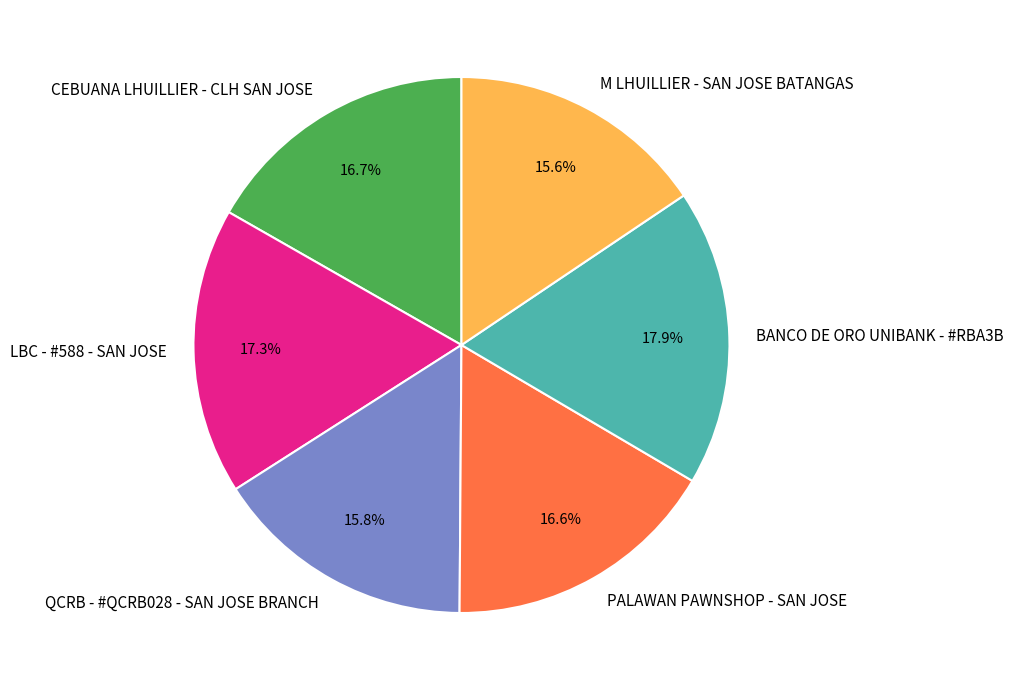

Is there a majority slice in this chart?

No